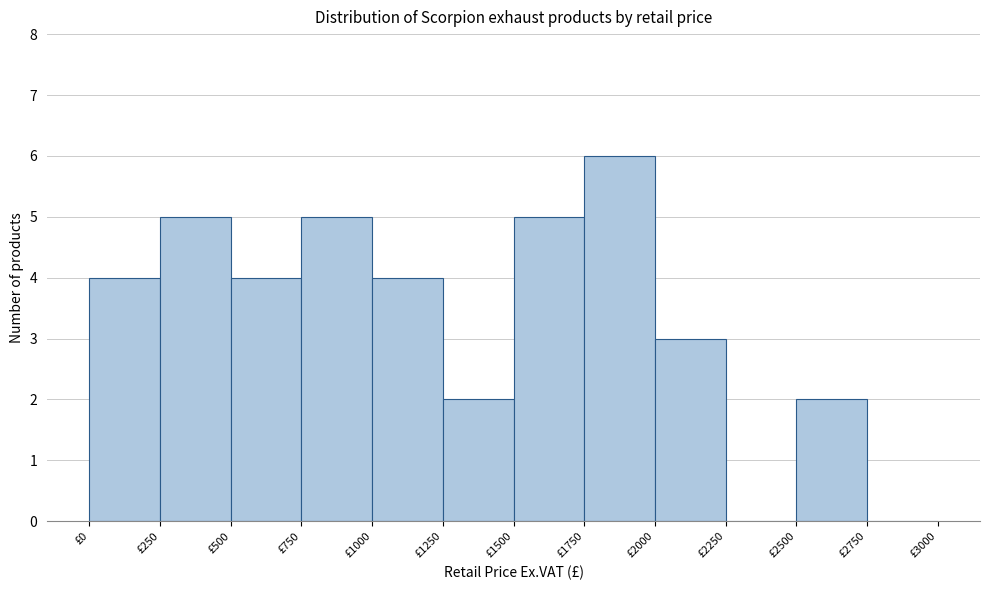

Reading left to right, list every bar in this chart as the range it spans on the x-axis followed by its height. The values are not printed on the chart, so give them approximately, as read against the axis.

0 to 250: 4
250 to 500: 5
500 to 750: 4
750 to 1000: 5
1000 to 1250: 4
1250 to 1500: 2
1500 to 1750: 5
1750 to 2000: 6
2000 to 2250: 3
2250 to 2500: 0
2500 to 2750: 2
2750 to 3000: 0